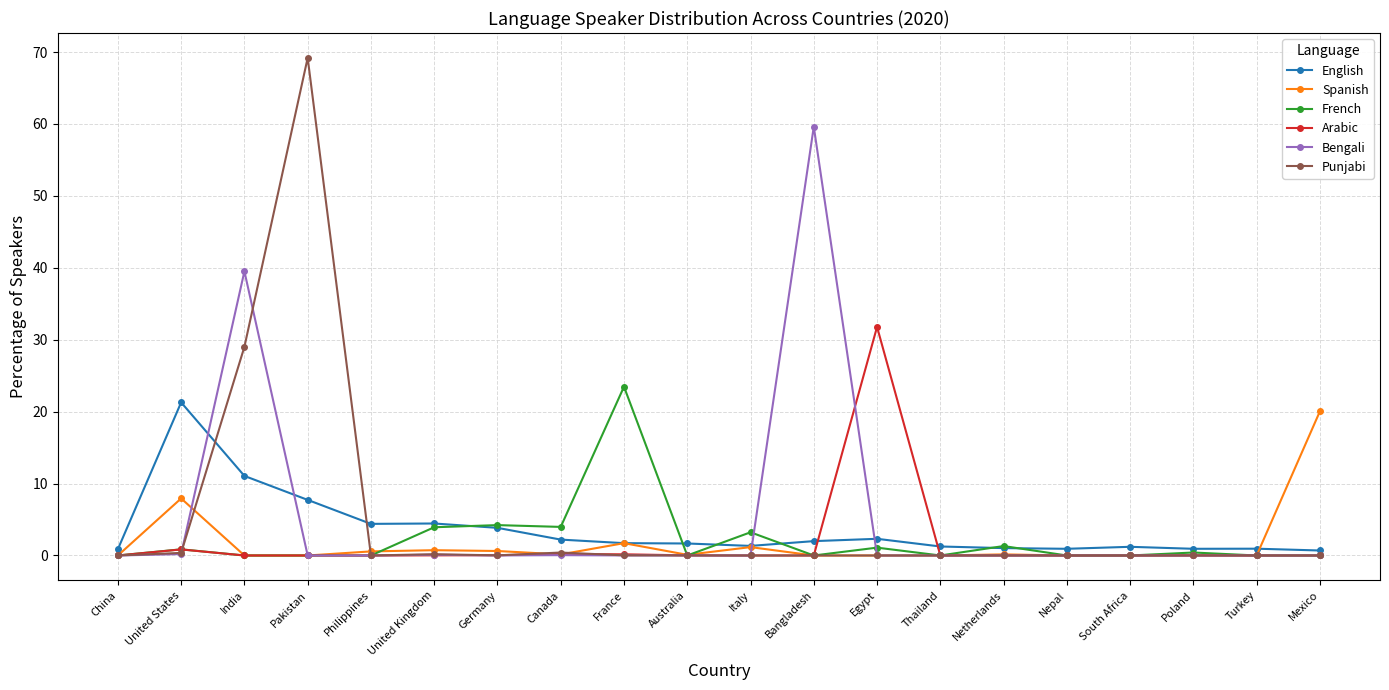

Is it true that Arabic equals 21.6 at South Africa?

False